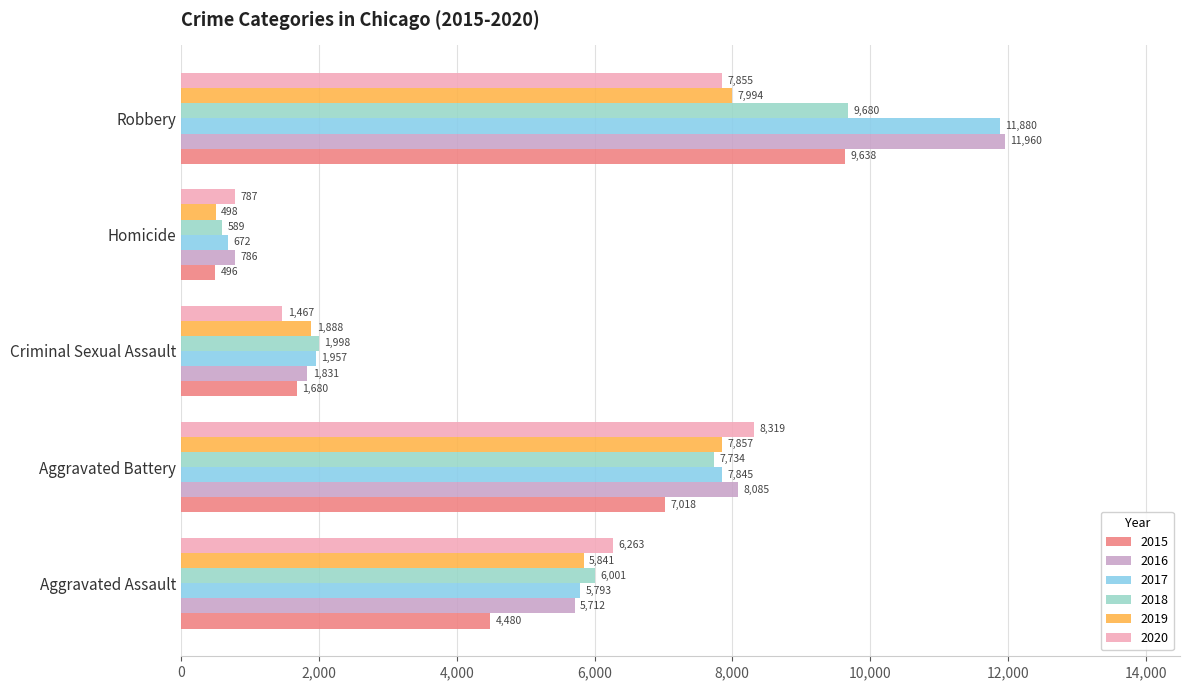

Which series has the largest total across all categories?

2016